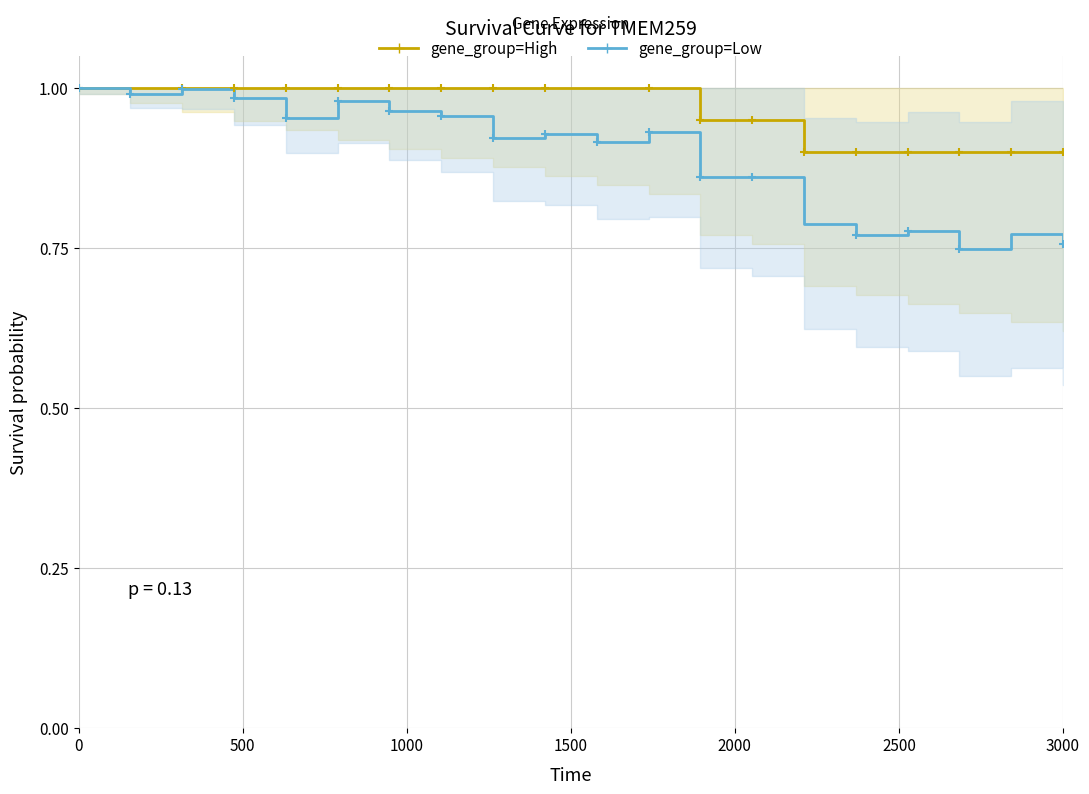

What is the minimum value for gene_group=Low?

0.7